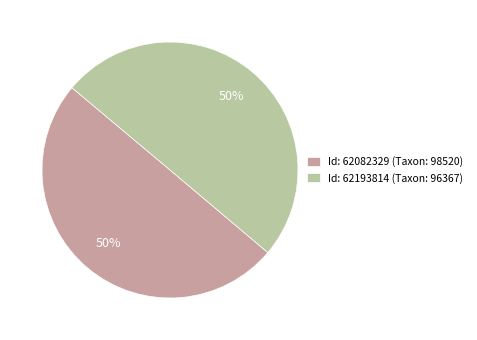

To the nearest percent, what is the average slice percentage?

50%